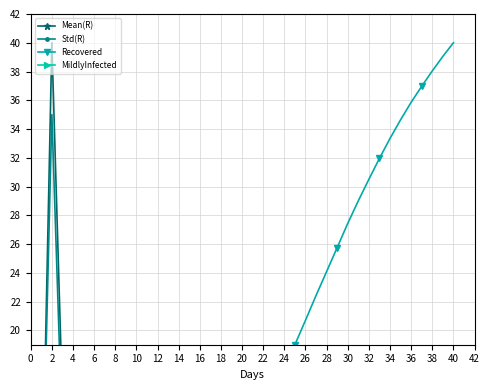

Does the chart have visible grid lines?

Yes